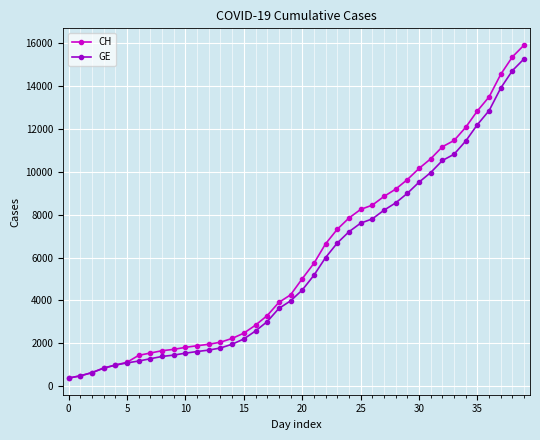

Which series has the largest total across all categories?

CH